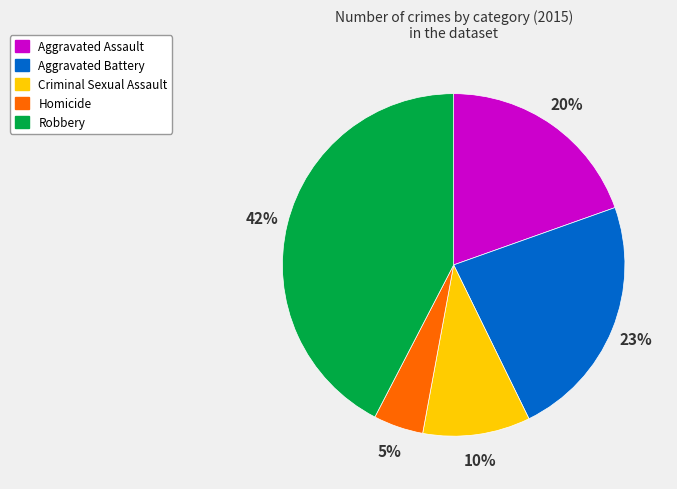

To the nearest percent, what is the difference between the Aggravated Assault and Homicide slice percentages?

15%